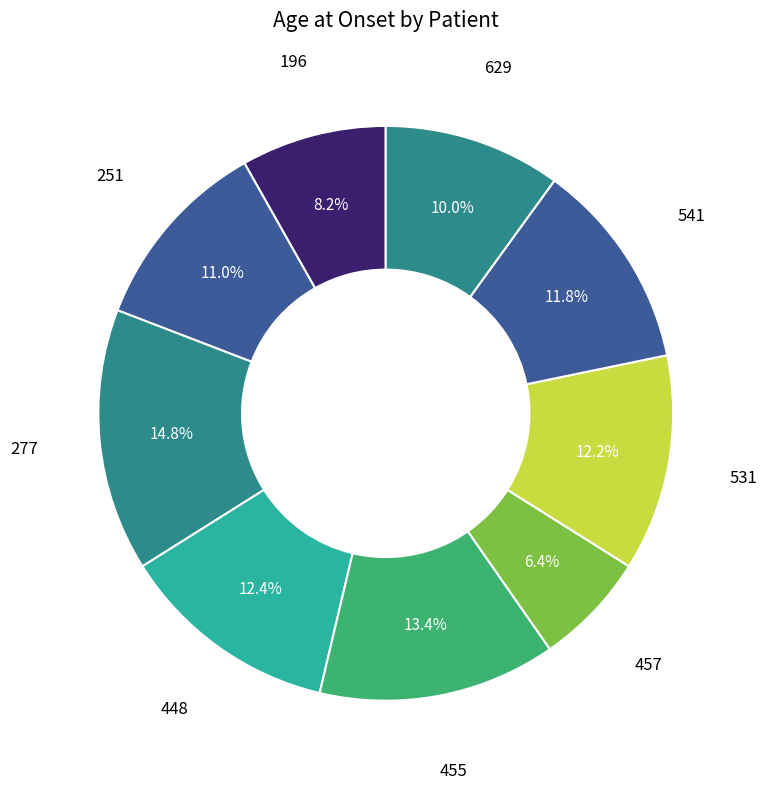

How many segments does this pie chart have?

9